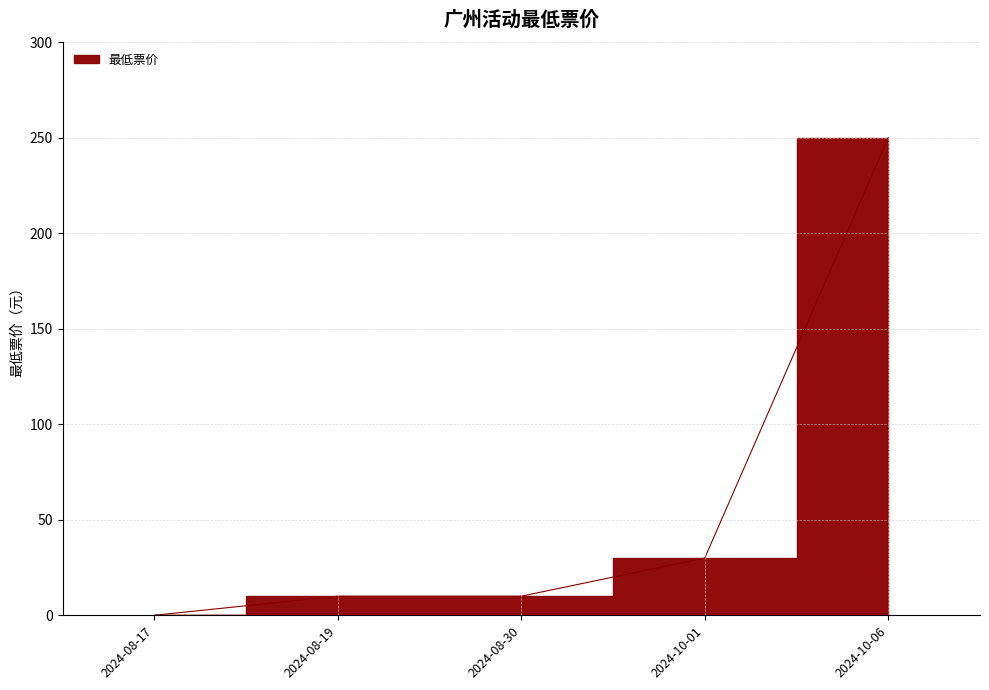

What position from the left is 2024-08-30?

3